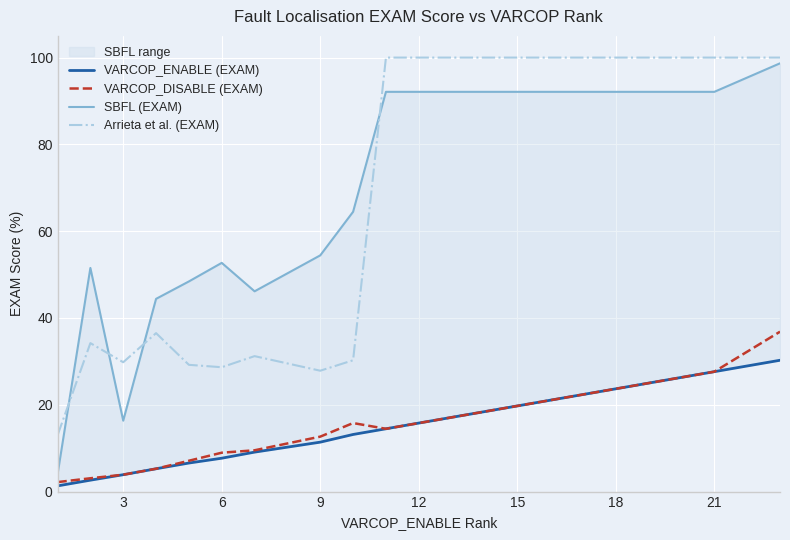

True or false: VARCOP_DISABLE (EXAM) and Arrieta et al. (EXAM) intersect in this chart.

False